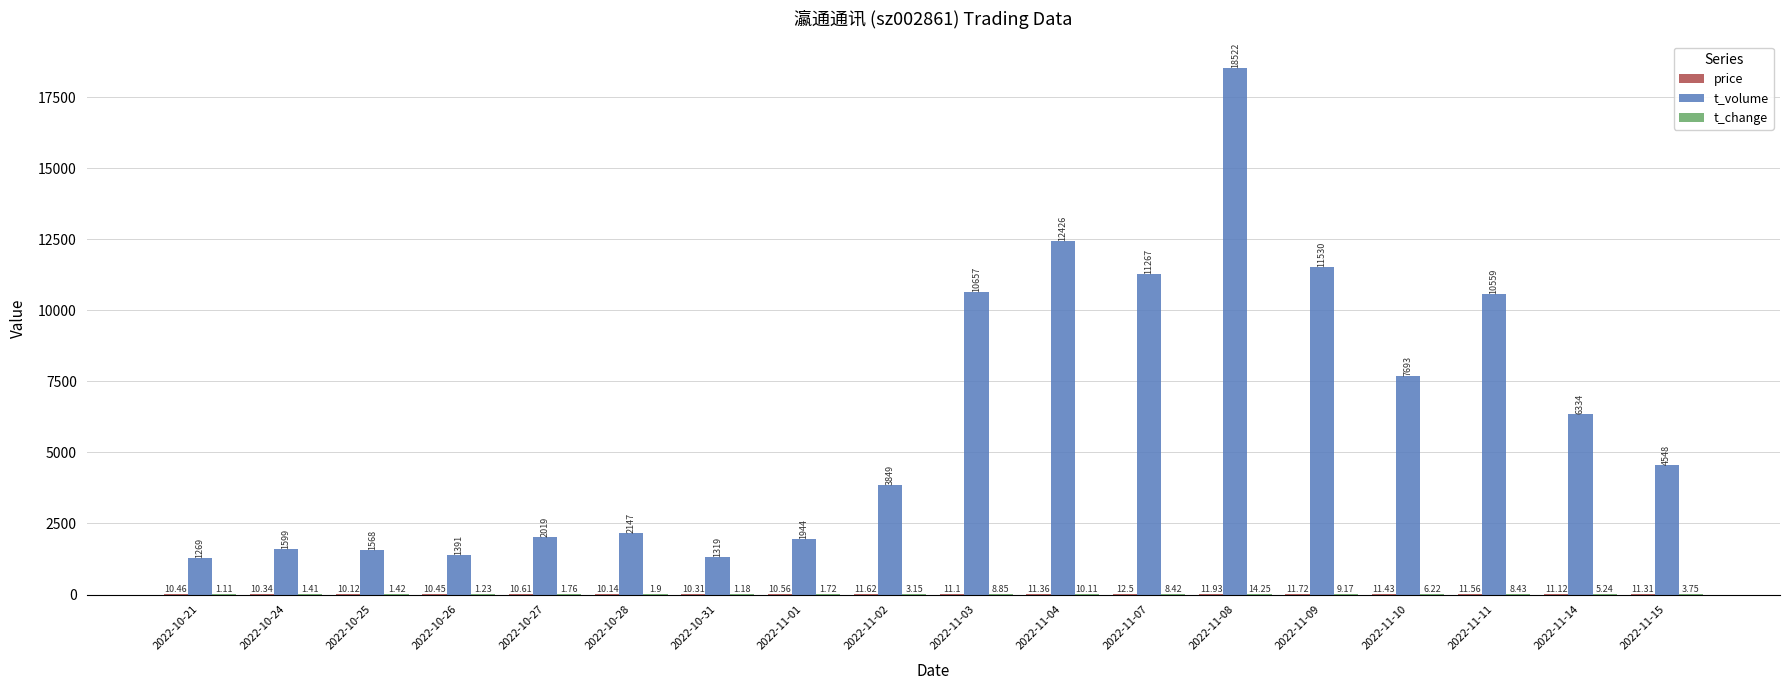

What is the total value across all series at 2022-10-26?

1402.7